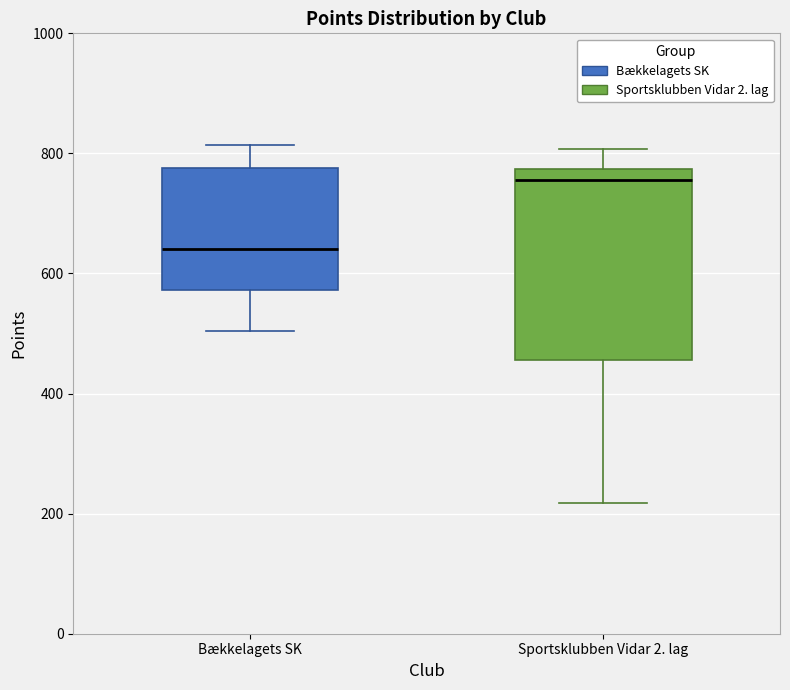

Where does the median line of the box for Bækkelagets SK sit on the y-axis? The values are not printed on the chart, so give them approximately, as read against the axis.

640